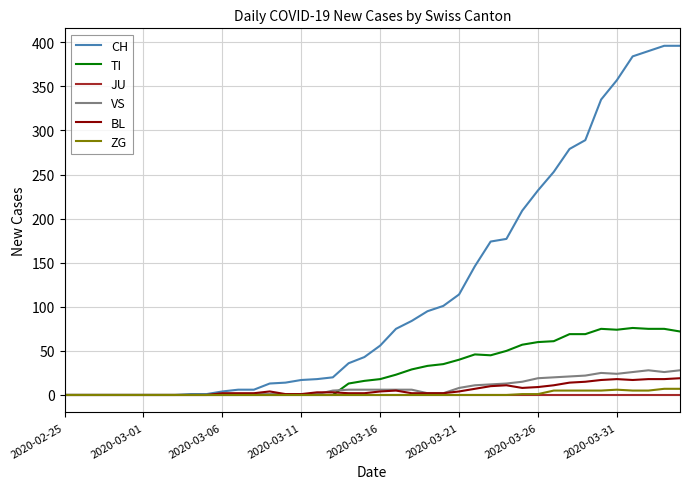

Which series has the largest total across all categories?

CH